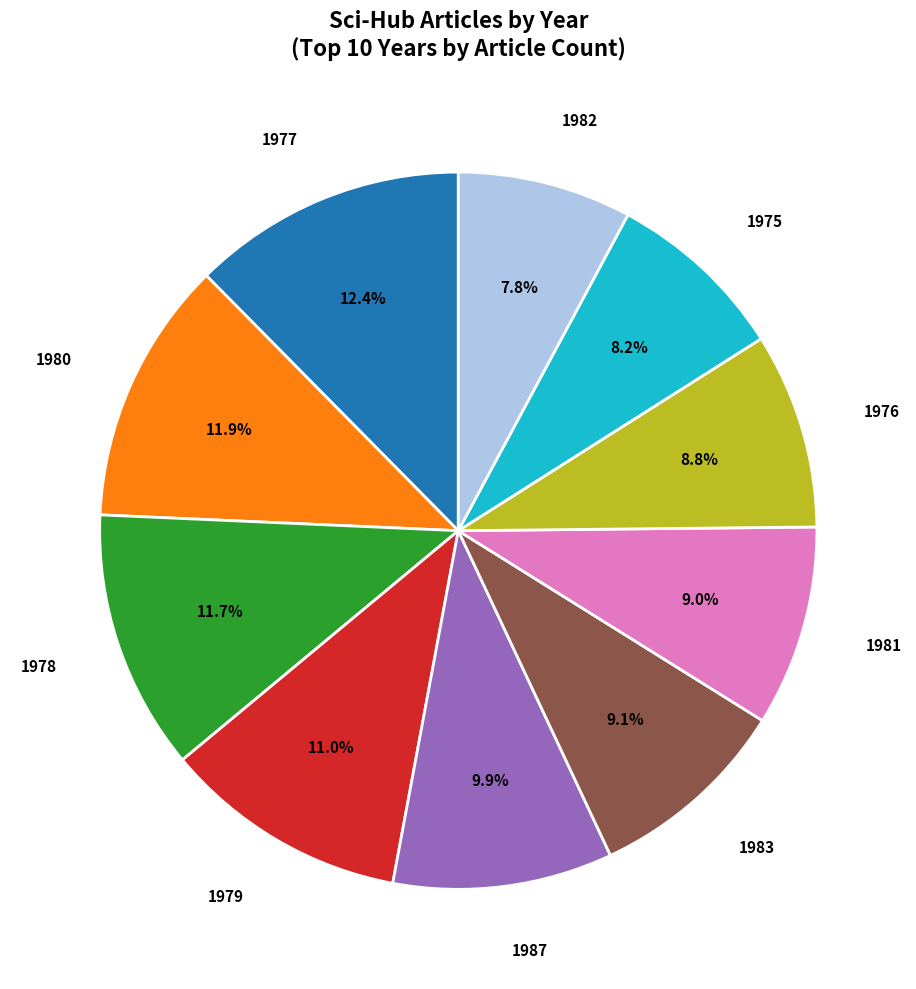

Is there any slice that represents more than half of the pie?

No